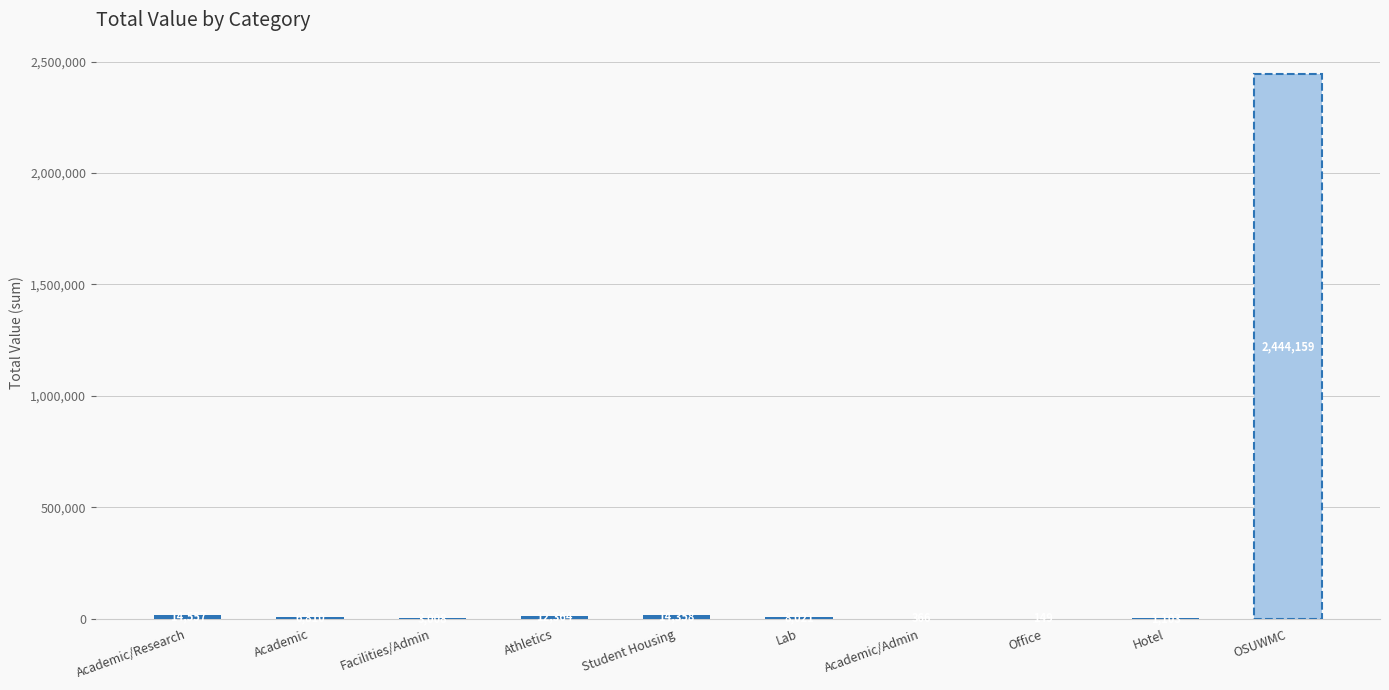

The chart shows a value of 366.4 at Academic/Admin. True or false?

True